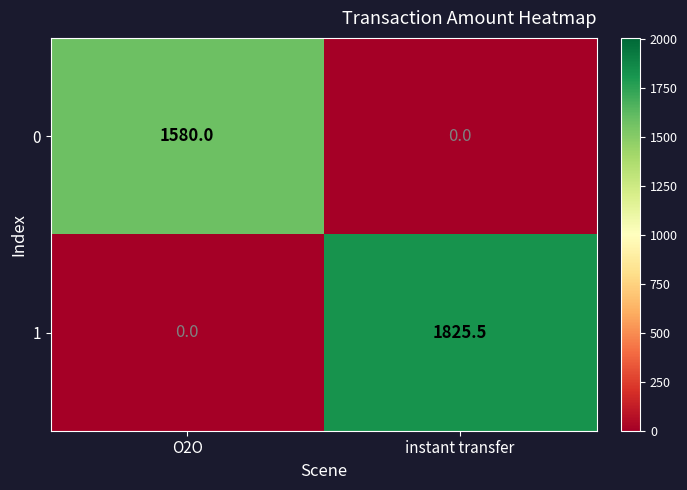

The 1 series shows 556.0 at instant transfer. True or false?

False